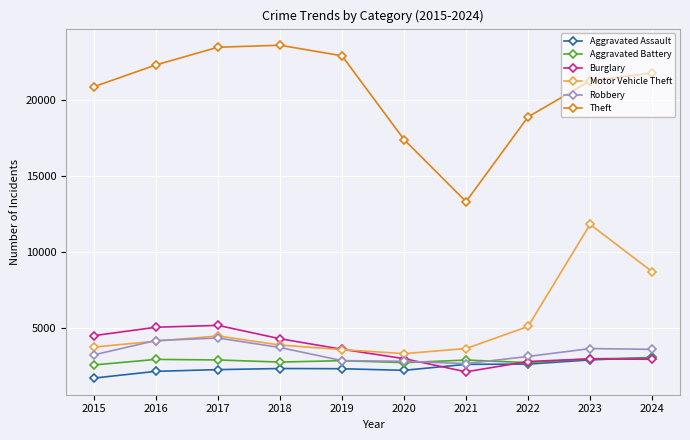

What is the maximum value shown in the chart?

23629